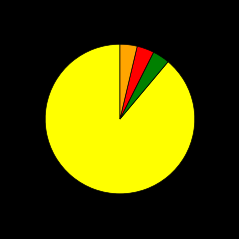

Is there a majority slice in this chart?

Yes